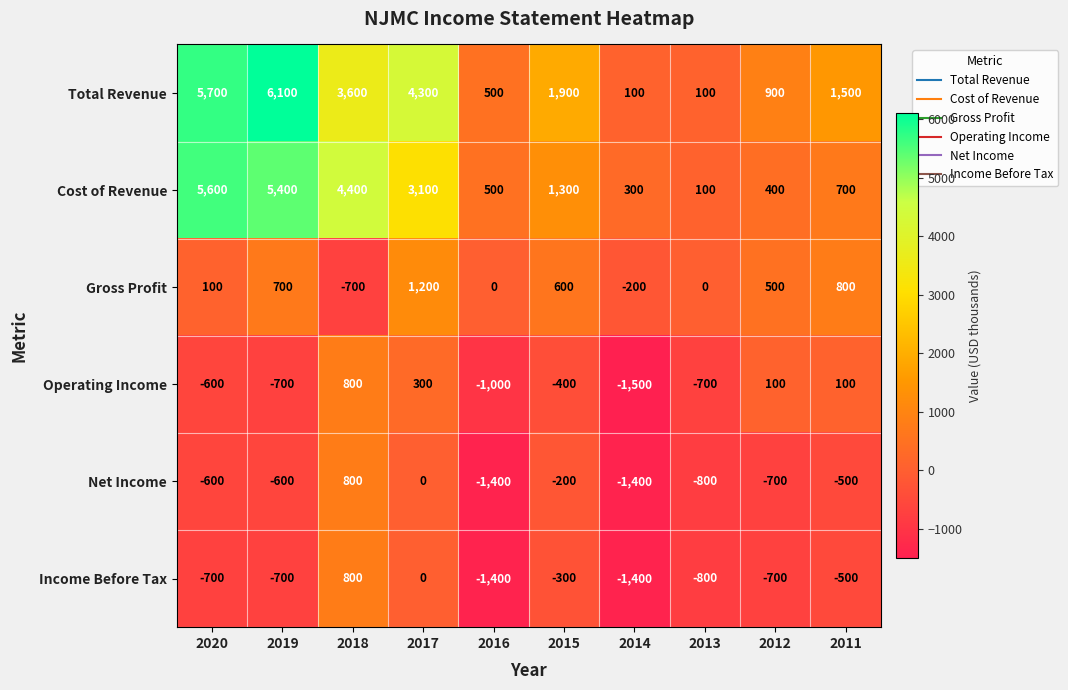

What is the spread (max minus min) of values at 2019?

6800